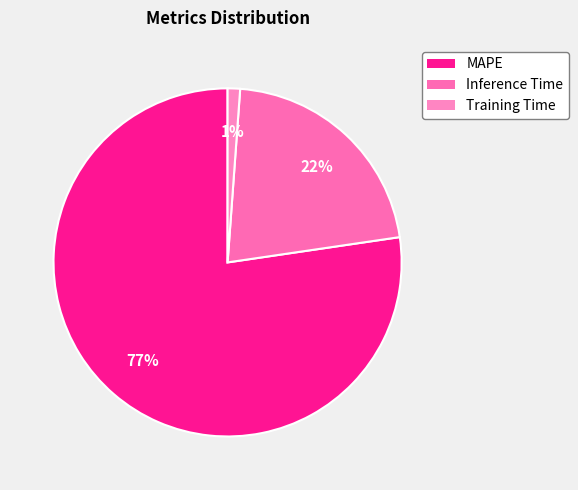

Count the number of slices in the pie.

3